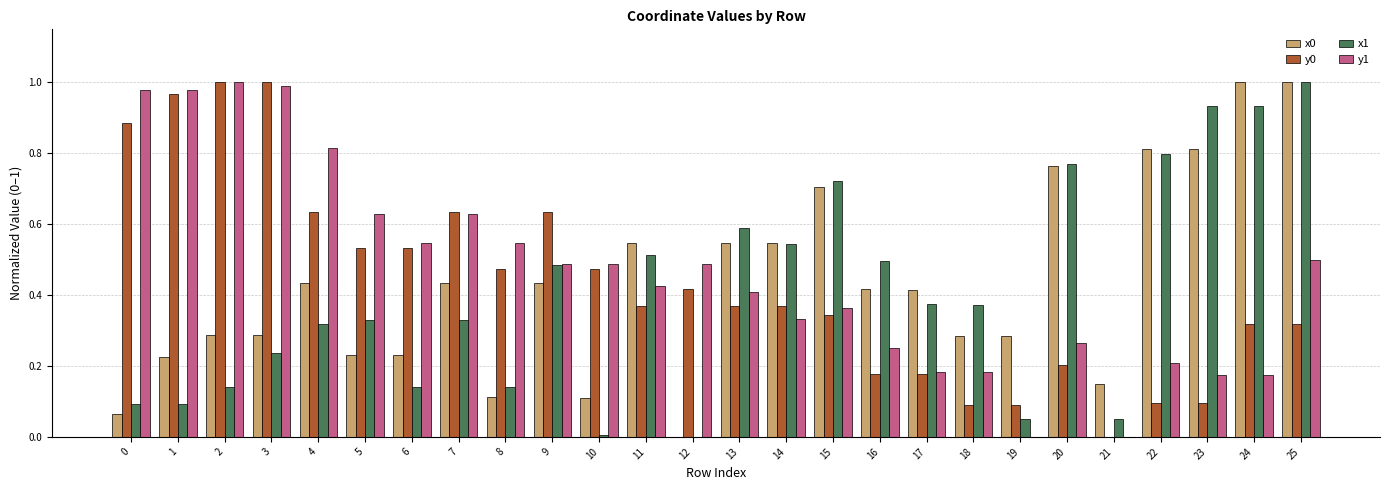

The x1 series shows 0.4 at 12. True or false?

False